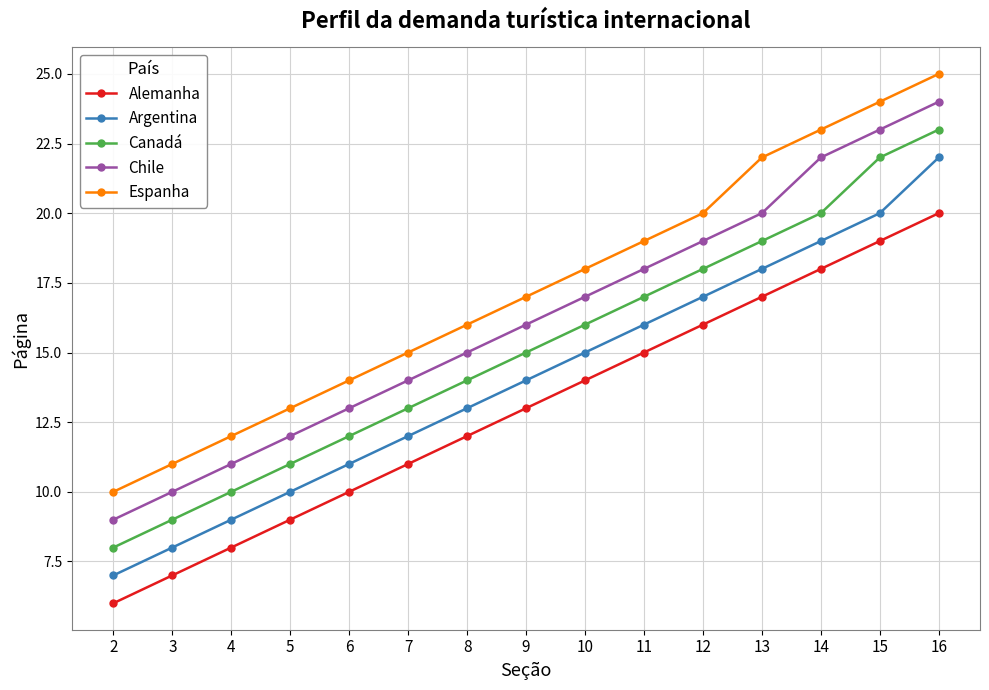

At which category does the chart reach its peak across all series?

16